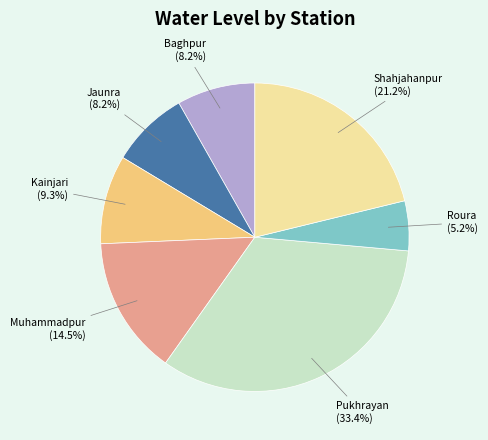

How many segments does this pie chart have?

7